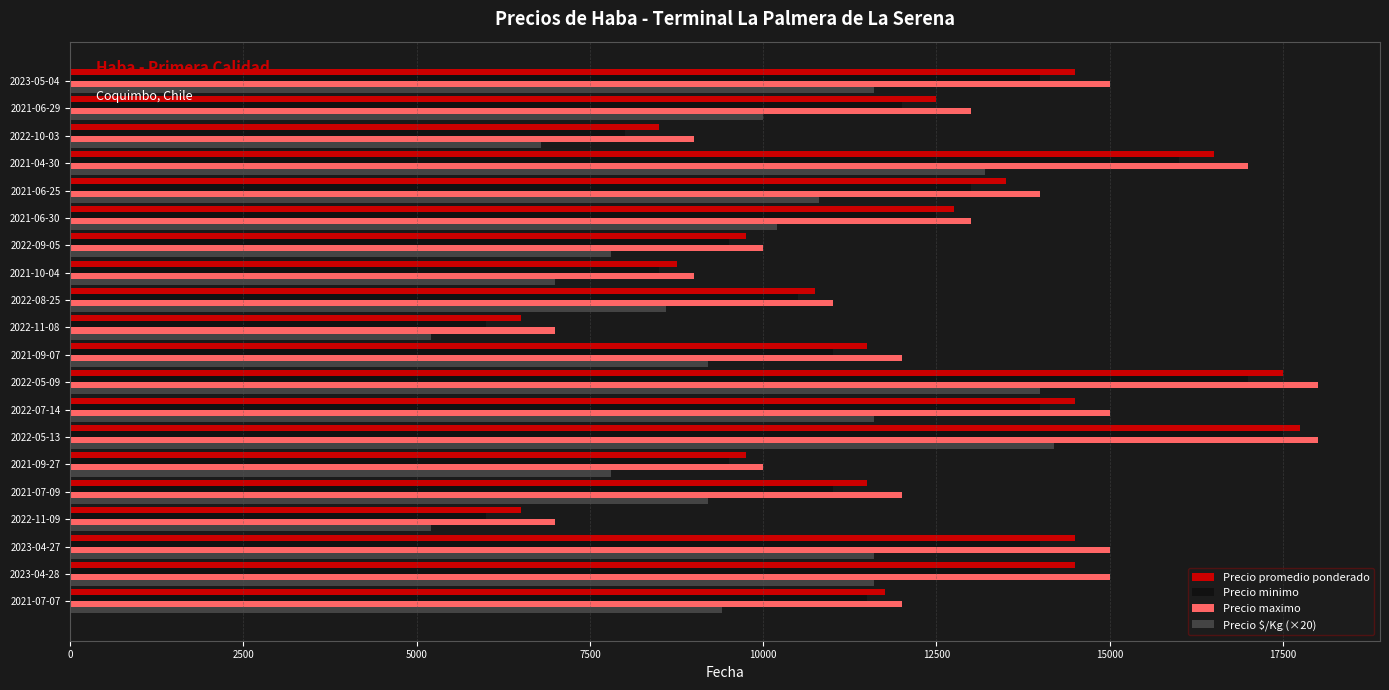

Rank the series by their maximum value, from highest to lowest.

Precio maximo, Precio promedio ponderado, Precio minimo, Precio $/Kg (×20)